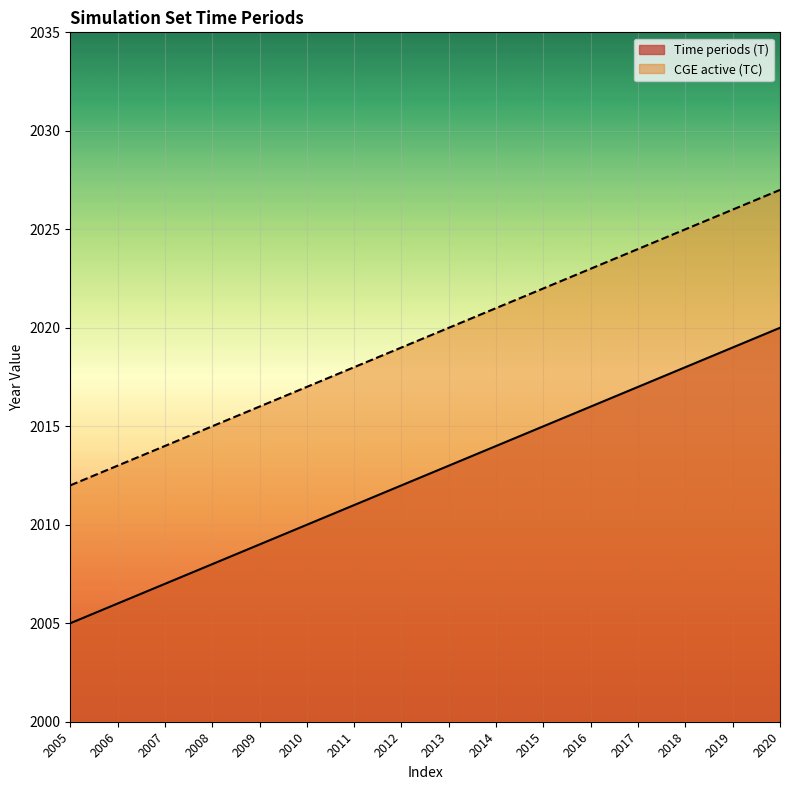

Reading left to right, list all the values displayed in this chart.

Time periods (T): 2005	2006	2007	2008	2009	2010	2011	2012	2013	2014	2015	2016	2017	2018	2019	2020
CGE active (TC): 2012	2013	2014	2015	2016	2017	2018	2019	2020	2021	2022	2023	2024	2025	2026	2027